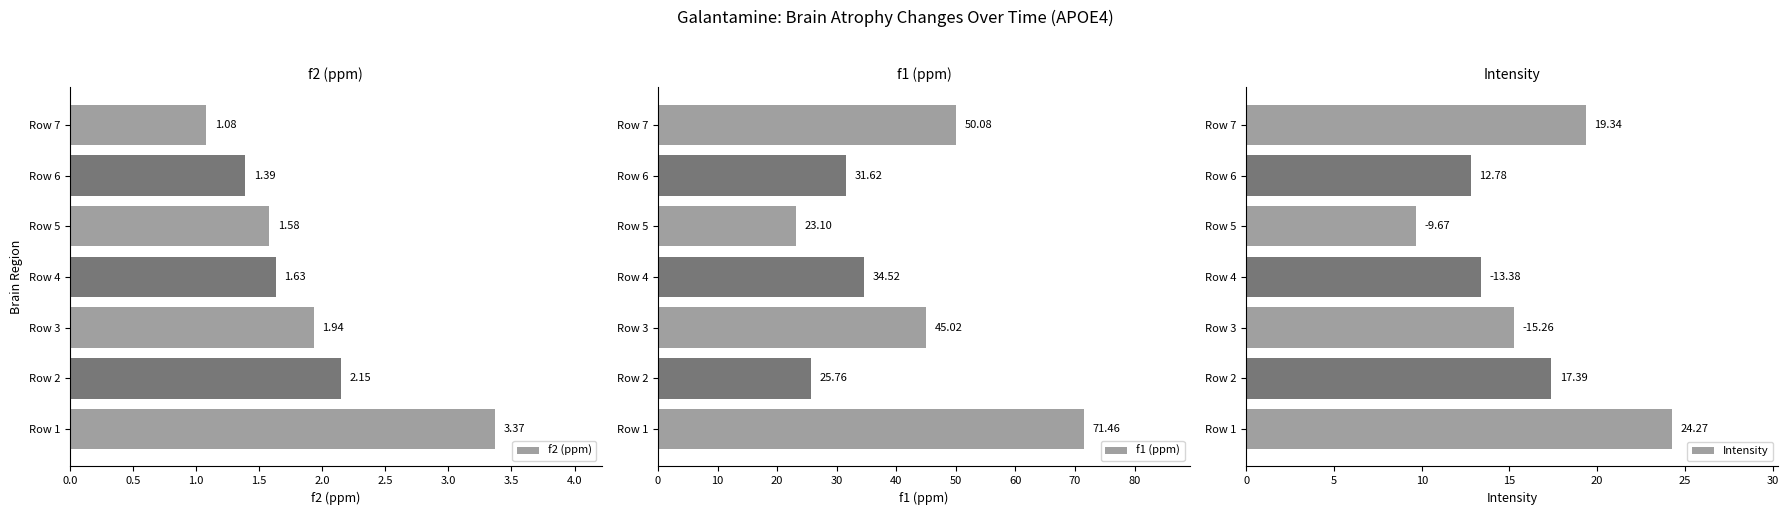

What is the maximum value shown in the chart?

71.5